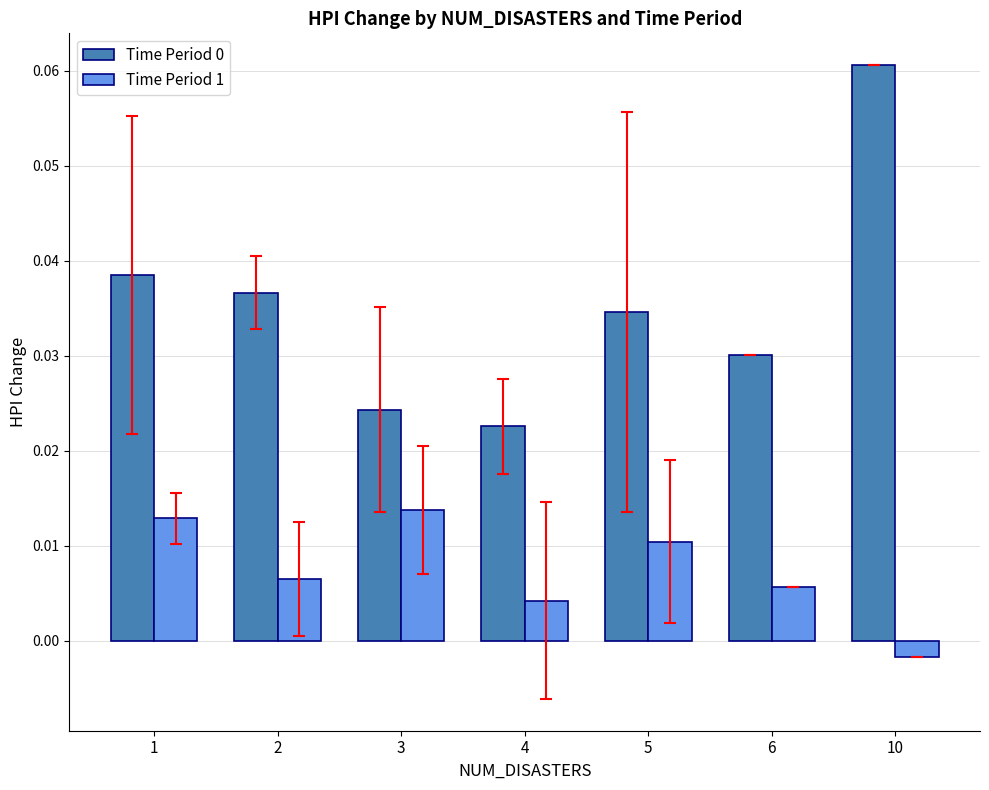

How many Time Period 1 values are between 0 and 1?

6